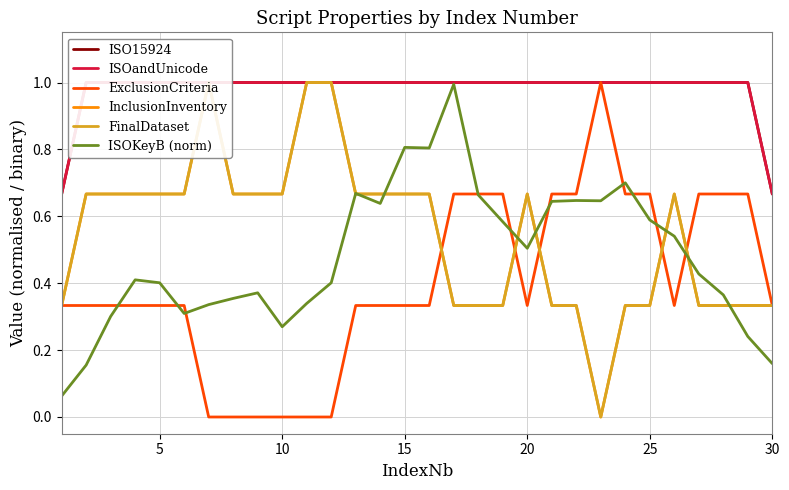

The value of ExclusionCriteria at 25 is 1.2. True or false?

False